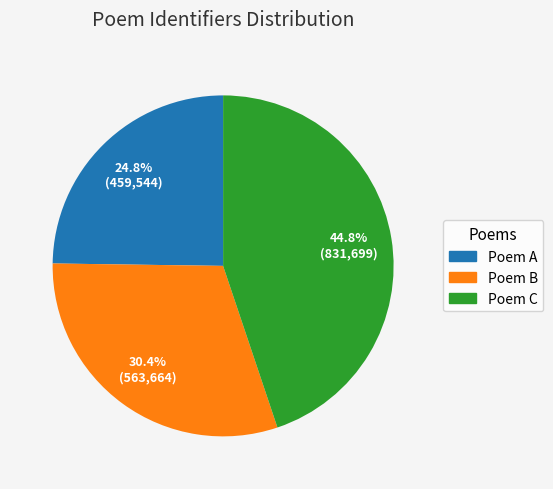

Does any single category account for the majority?

No